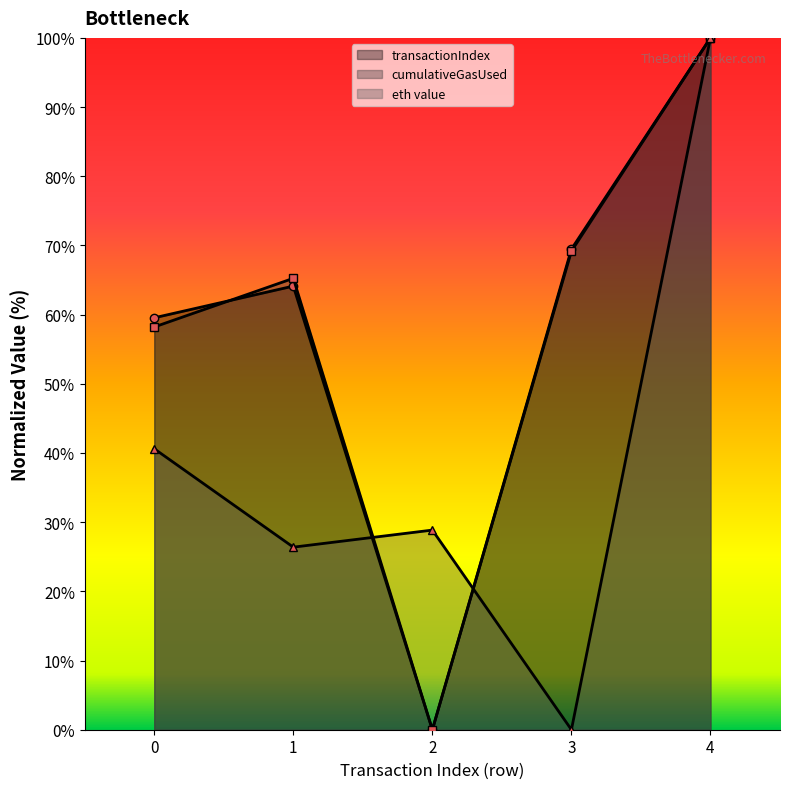

Where is the first local maximum for eth value?

2